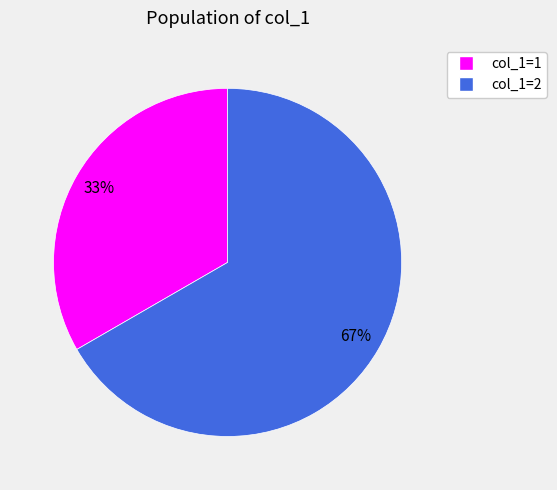

How many segments does this pie chart have?

2